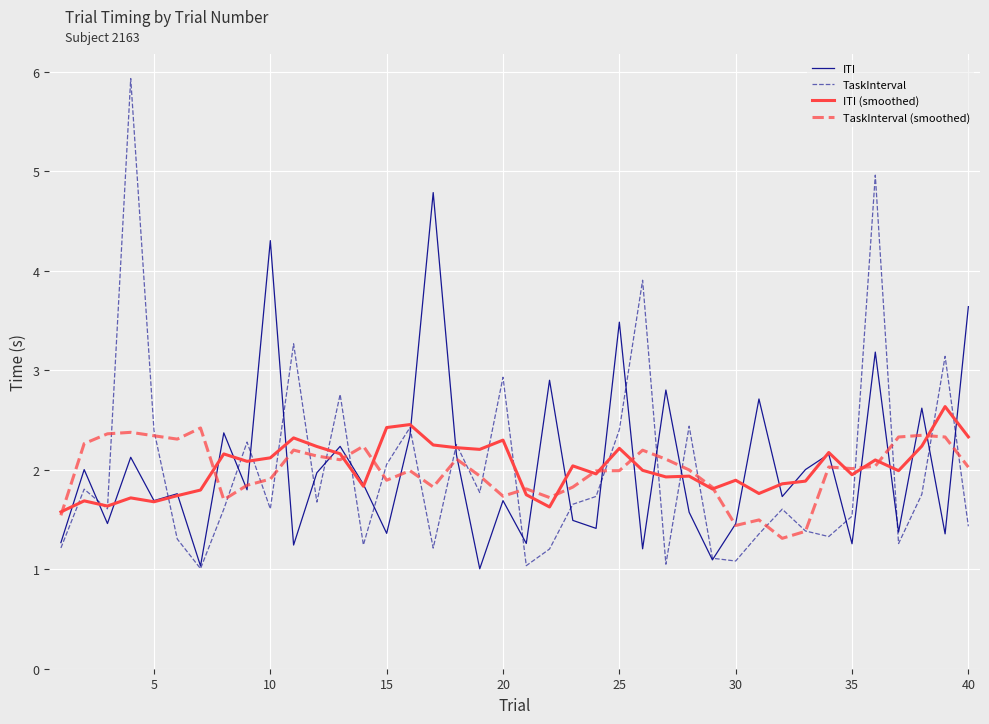

What is the highest value of the ITI series?

4.8